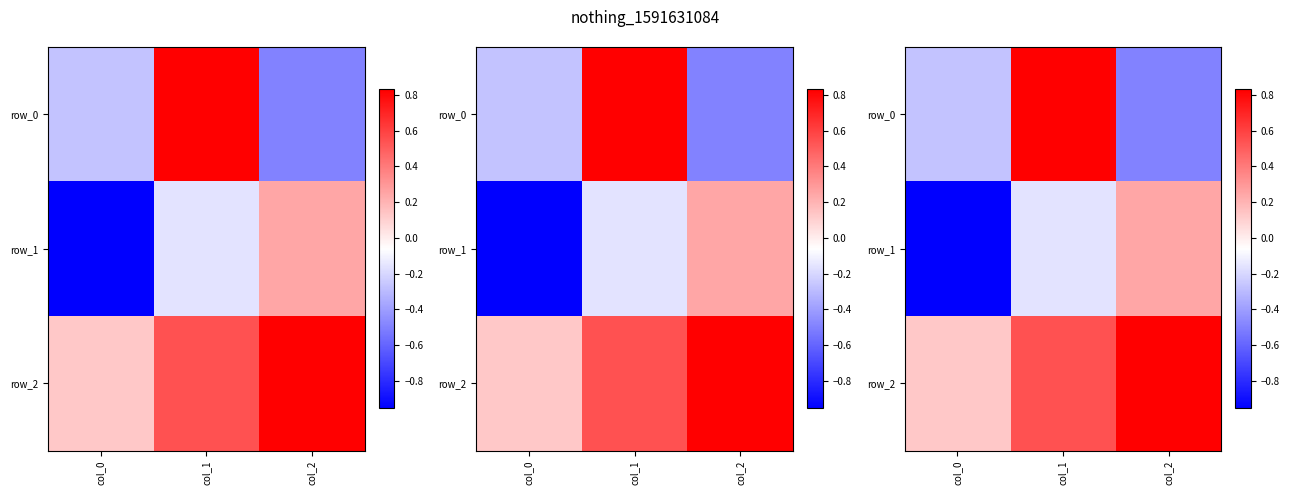

What is the sum of the row_2 values at col_0 and col_1?

0.7